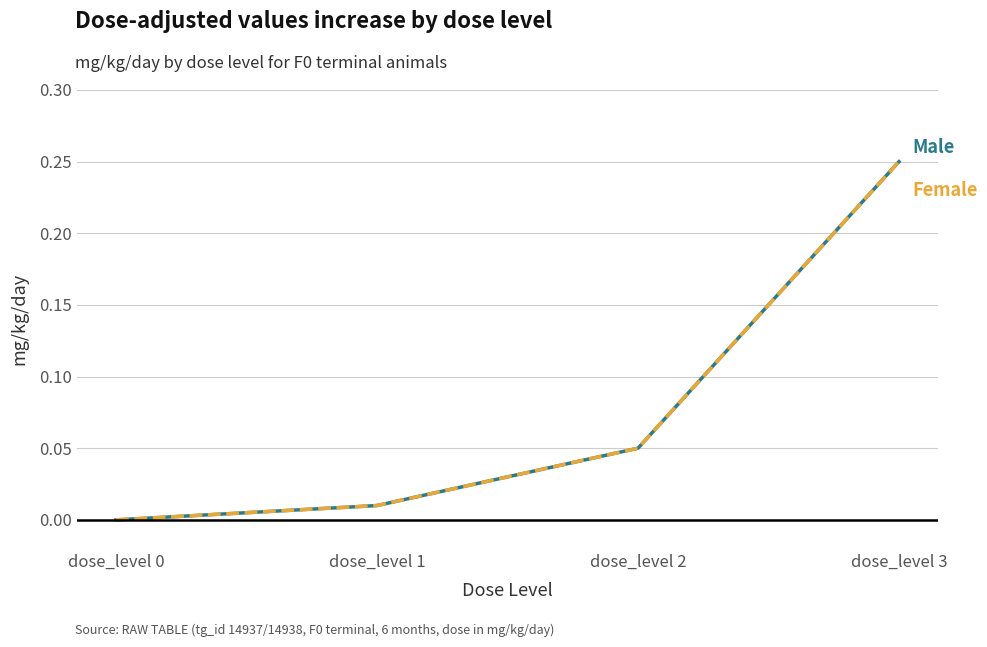

How many lines are shown in the chart?

2